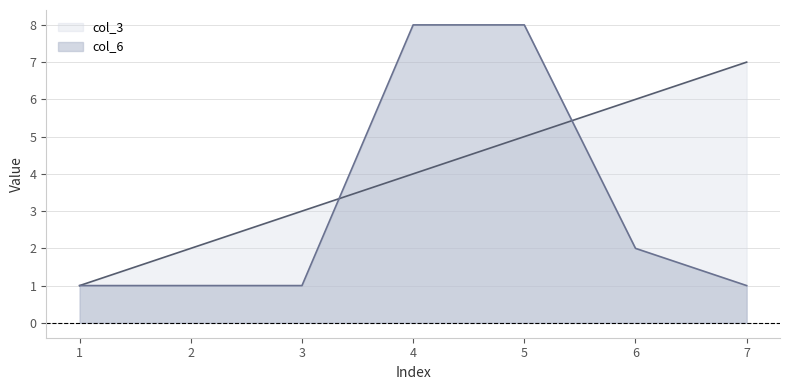

What is the highest value of the col_3 series?

7